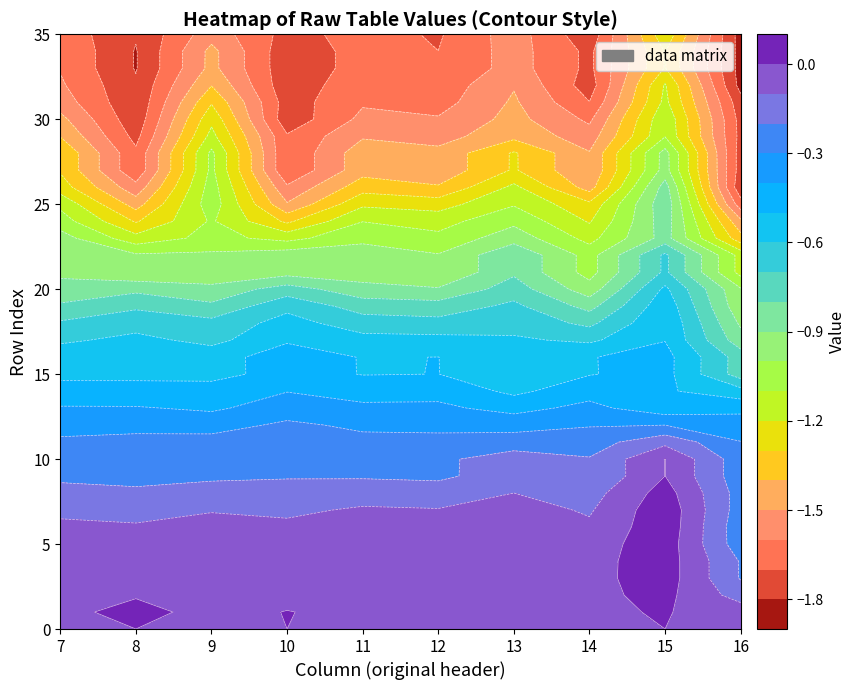

Where does the 8 series first go above 0?

1